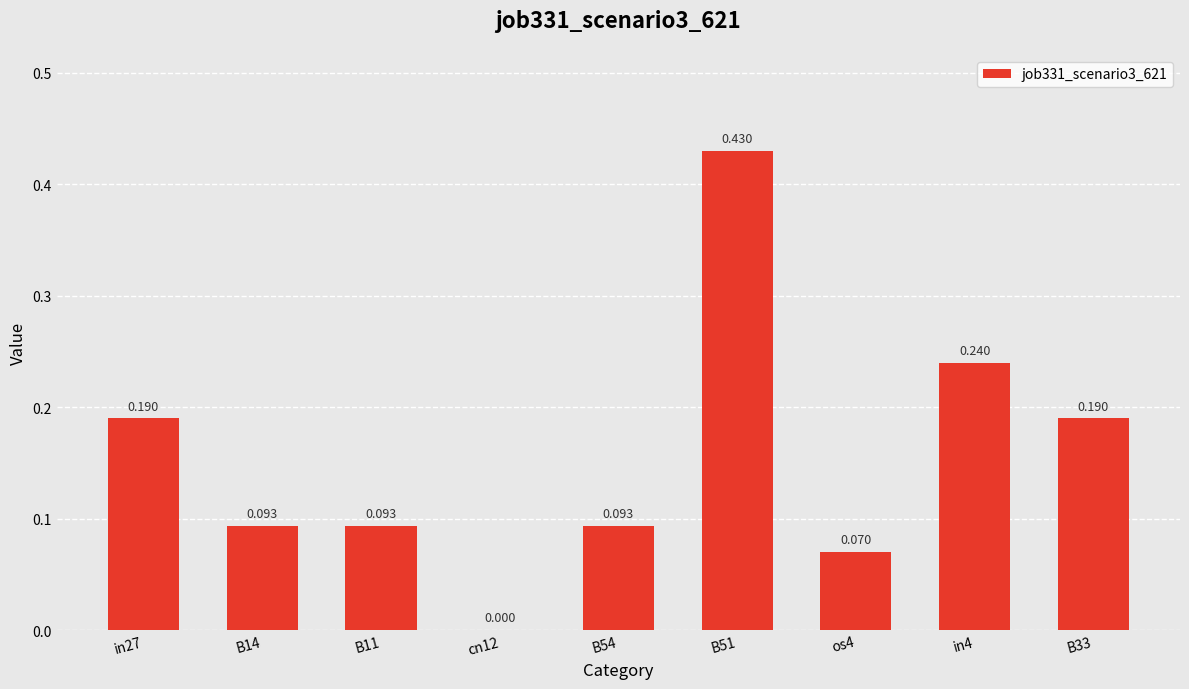

Between B11 and os4, which is larger?

B11